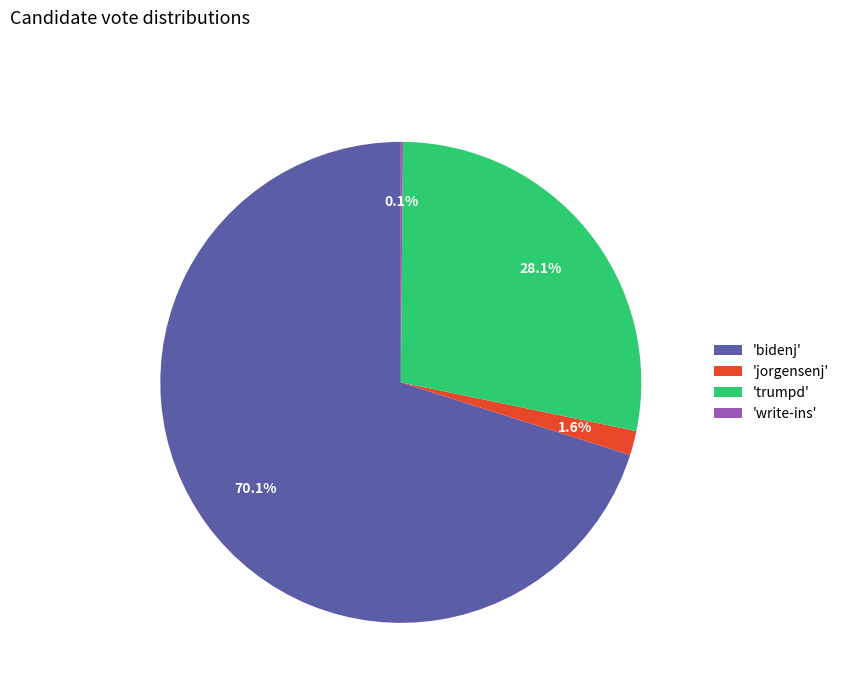

Which slice is the largest?

'bidenj'